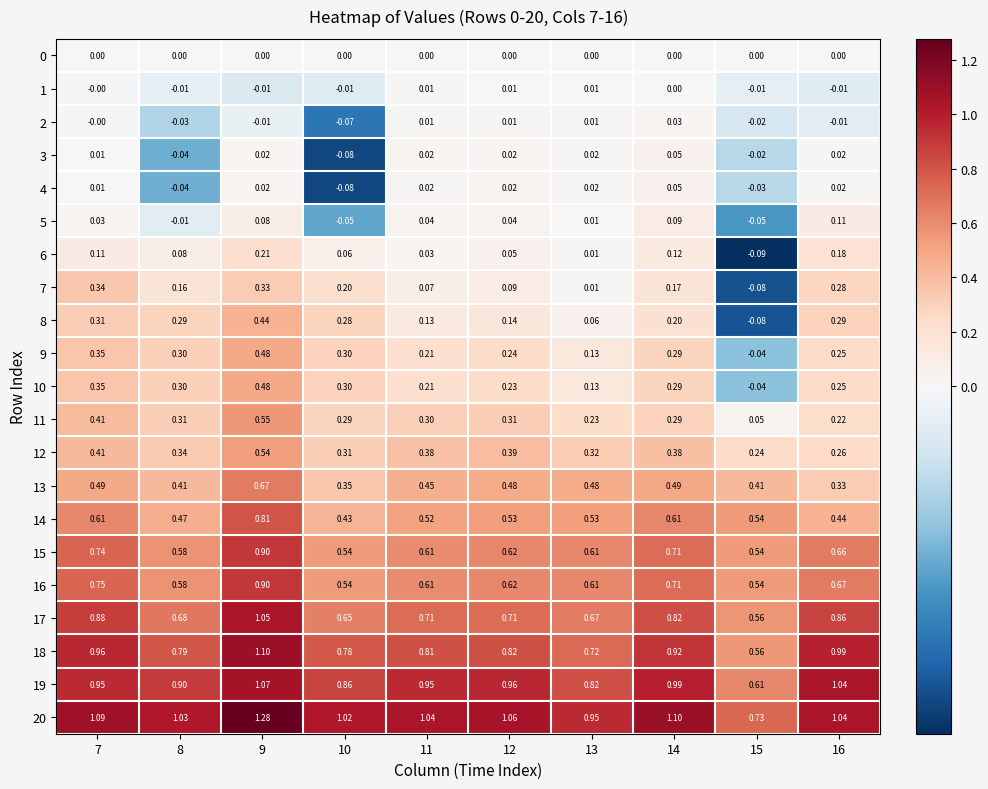

Is the value of 17 at 14 greater than the value of 19 at 15?

Yes